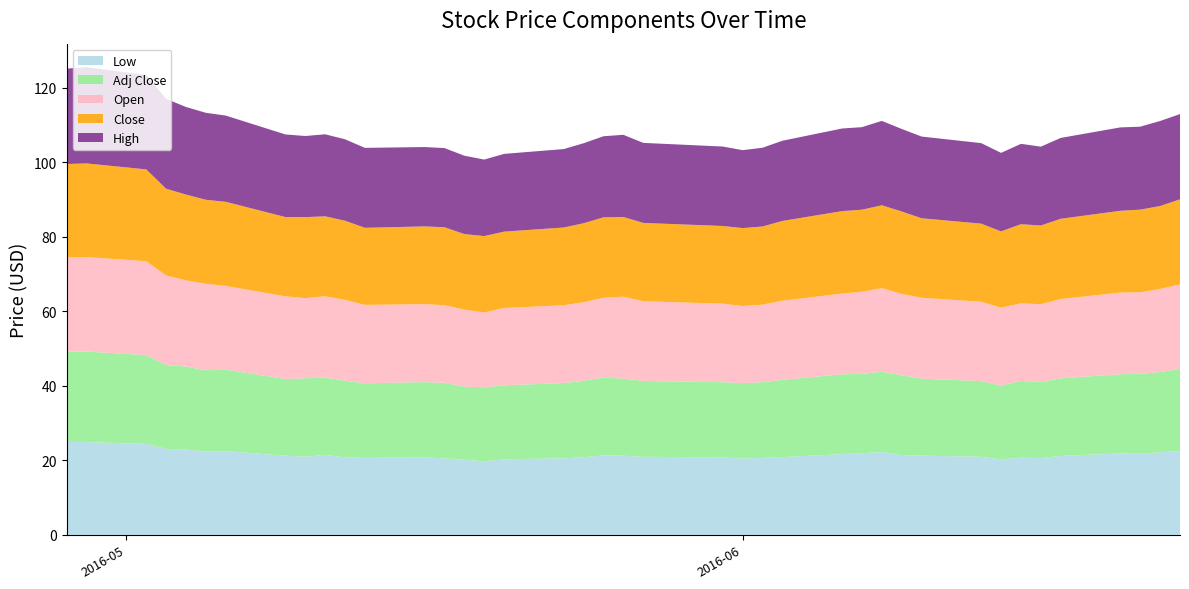

Reading left to right, extract all data points from this chart.

Low: 25.0	24.9	24.4	23.1	22.9	22.4	22.5	21.2	21.0	21.5	20.8	20.6	20.8	20.5	20.1	19.7	20.3	20.5	20.8	21.3	21.2	20.9	20.8	20.5	20.6	20.9	21.7	21.9	22.2	21.4	21.3	21.0	20.3	20.7	20.6	21.2	21.9	21.7	22.2	22.4
Adj Close: 24.3	24.3	23.8	22.5	22.3	21.8	21.9	20.6	21.1	20.8	20.6	20.0	20.2	20.3	19.6	19.9	19.8	20.2	20.5	20.9	20.7	20.4	20.2	20.3	20.3	20.7	21.4	21.3	21.5	21.4	20.7	20.3	19.8	20.6	20.4	20.9	21.3	21.5	21.5	22.1
Open: 25.2	25.4	25.2	24.0	23.1	23.2	22.5	22.2	21.5	21.8	21.7	21.0	20.9	20.8	20.7	20.1	20.8	20.9	21.1	21.4	22.0	21.4	21.1	20.7	20.8	21.2	21.7	22.0	22.4	21.8	21.7	21.3	20.9	20.8	20.9	21.3	21.9	21.9	22.3	22.7
Close: 25.1	25.1	24.6	23.3	23.0	22.5	22.6	21.3	21.7	21.5	21.2	20.7	20.9	20.9	20.3	20.5	20.5	20.9	21.2	21.6	21.4	21.0	20.8	20.9	21.0	21.4	22.1	22.0	22.2	22.1	21.3	21.0	20.5	21.3	21.1	21.5	21.9	22.2	22.2	22.8
High: 25.6	25.9	25.3	24.1	23.5	23.3	23.1	22.2	21.8	22.0	21.9	21.5	21.3	21.3	21.0	20.5	20.9	21.0	21.5	21.8	22.1	21.5	21.3	20.9	21.1	21.5	22.2	22.2	22.6	22.2	21.9	21.6	21.1	21.6	21.2	21.7	22.4	22.3	22.8	22.9